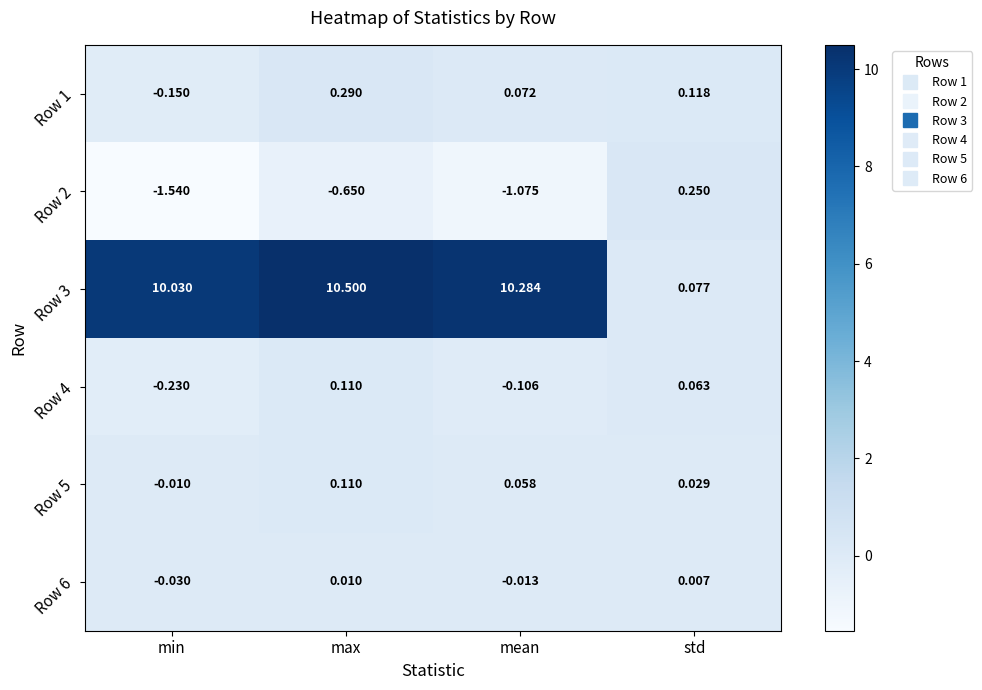

How many series are shown in this chart?

6